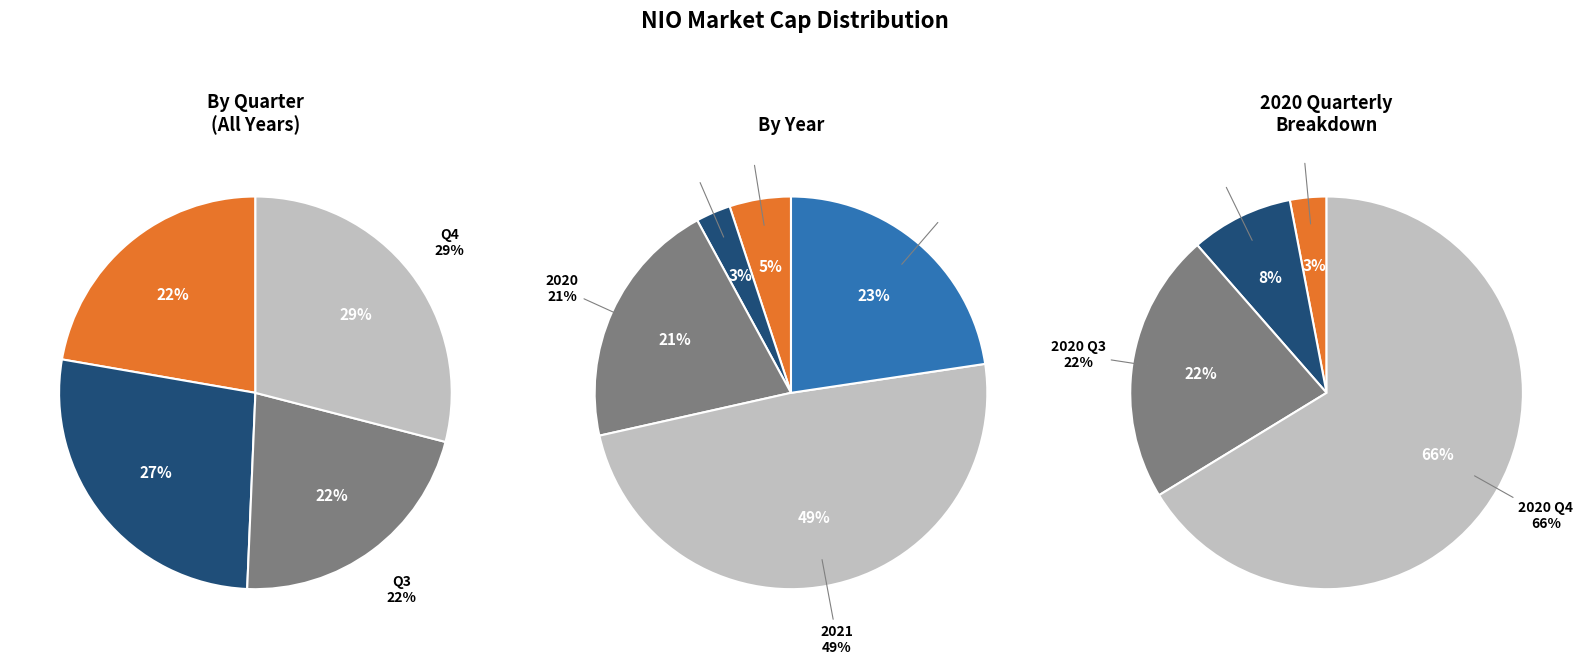

How many slices are in this pie chart?

4